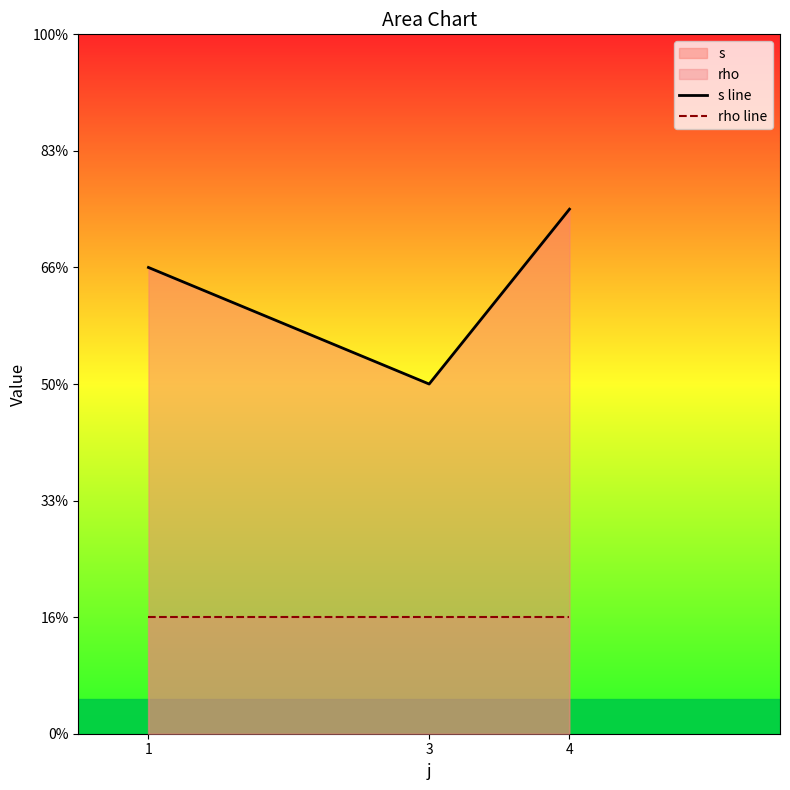

Which has a higher value, 4 or 1?

4